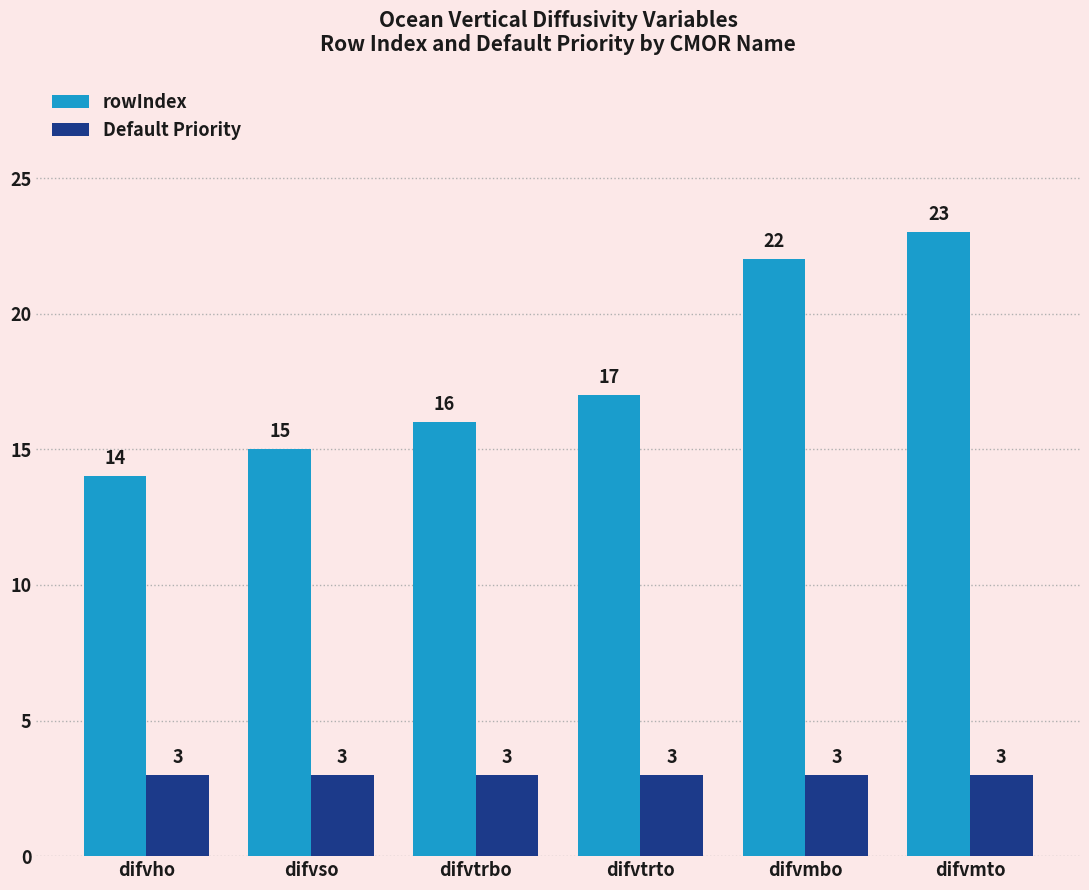

What is the greatest value displayed?

23